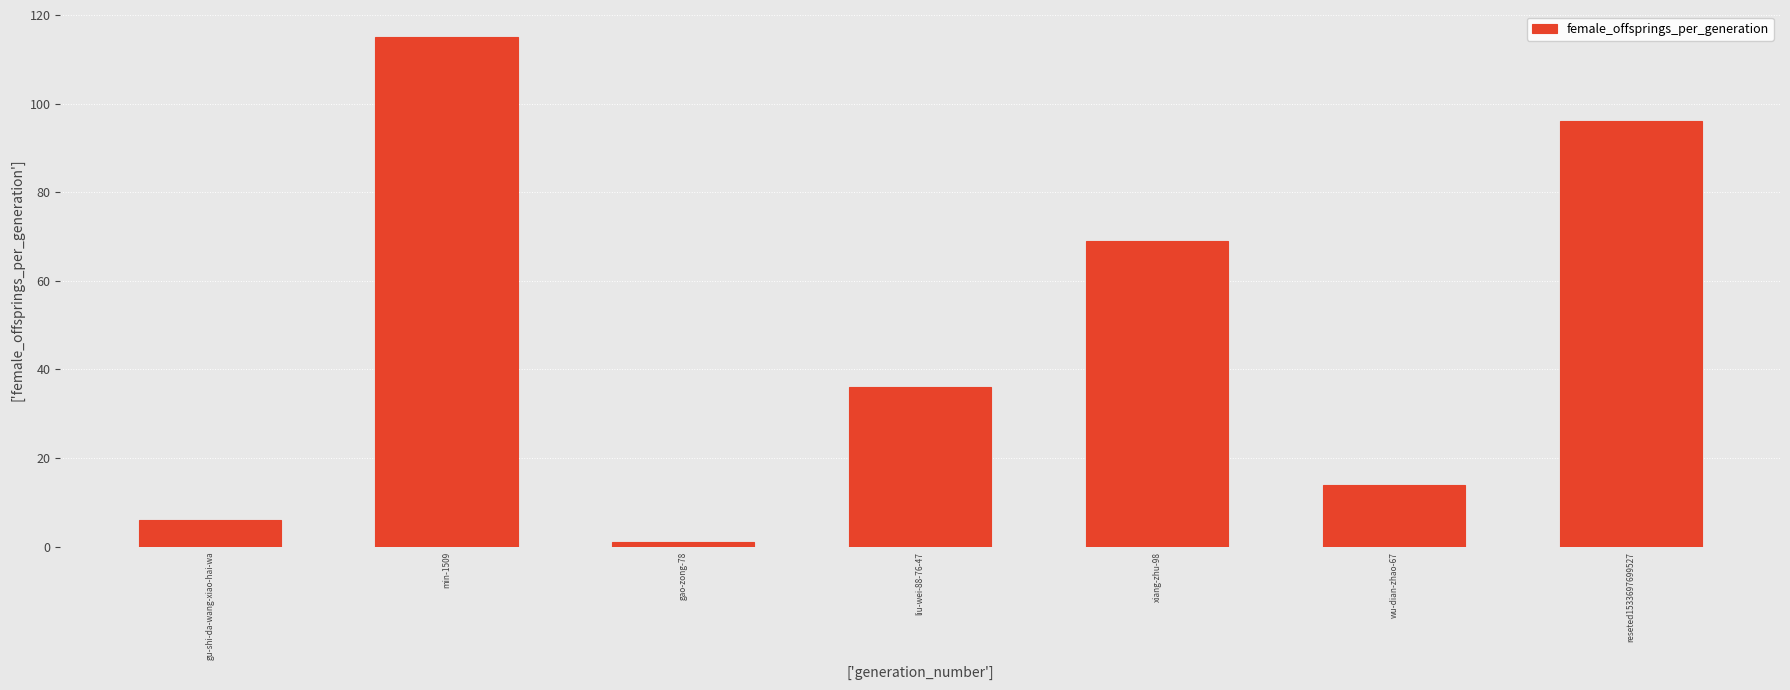

What is the average value?

48